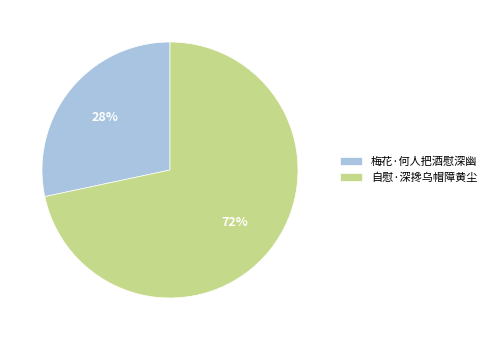

To the nearest percent, what is the average slice percentage?

50%